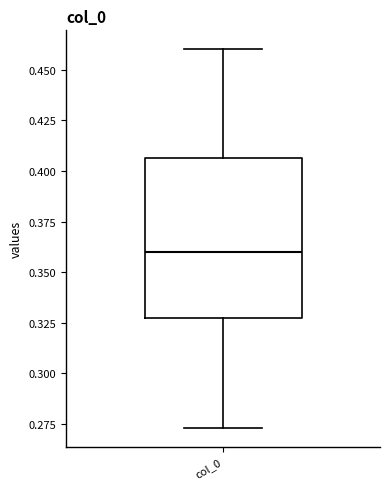

Read this box plot against the y-axis: the position of the median line, the range covered by the box, and the ends of both whiskers. The values are not printed on the chart, so give them approximately, as read against the axis.

median 0.360, box 0.325 to 0.405, whiskers 0.275 to 0.460